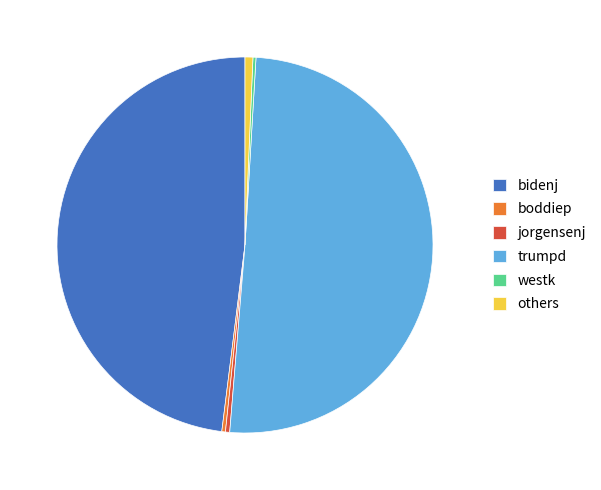

Is it true that trumpd is 50% of the pie?

True